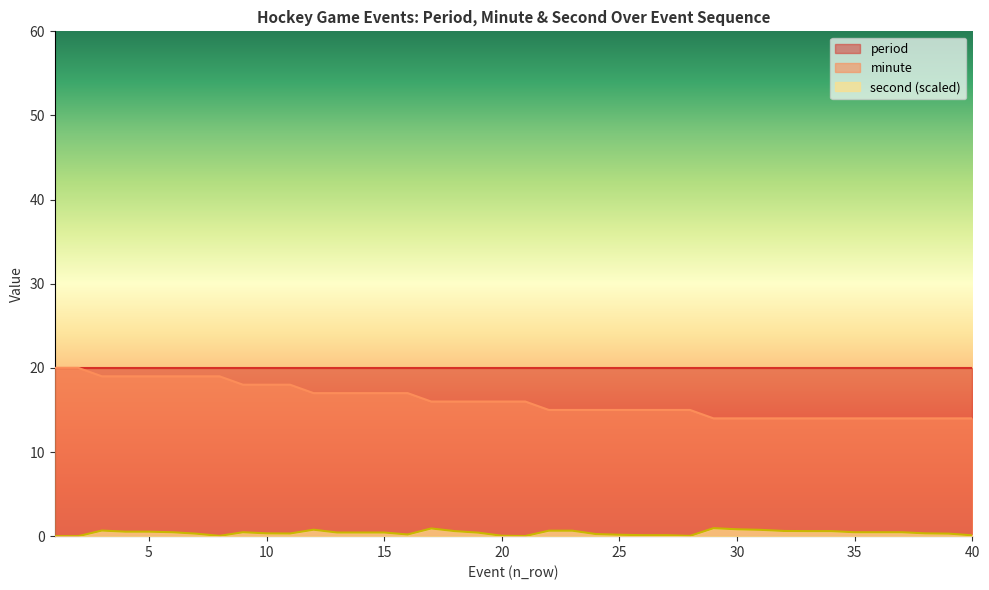

True or false: minute has more than 0 interior local peaks.

False